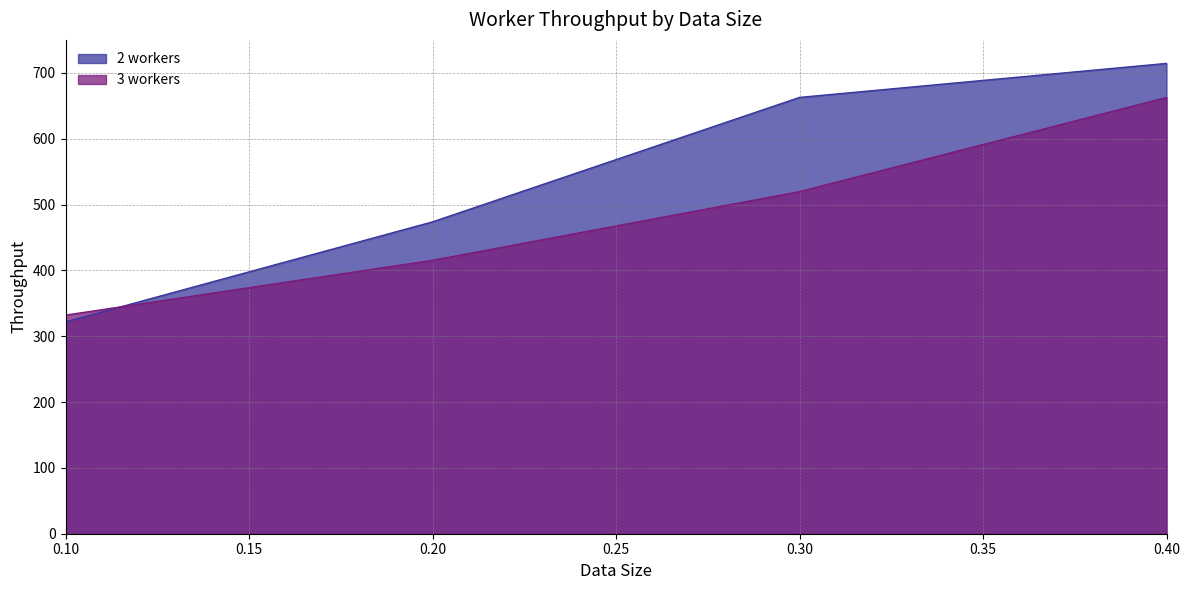

Is it true that 3 workers equals 332.0 at 0.10?

True